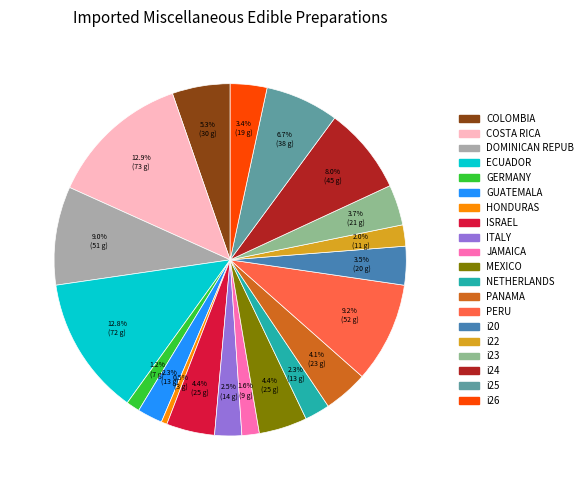

Is there a majority slice in this chart?

No